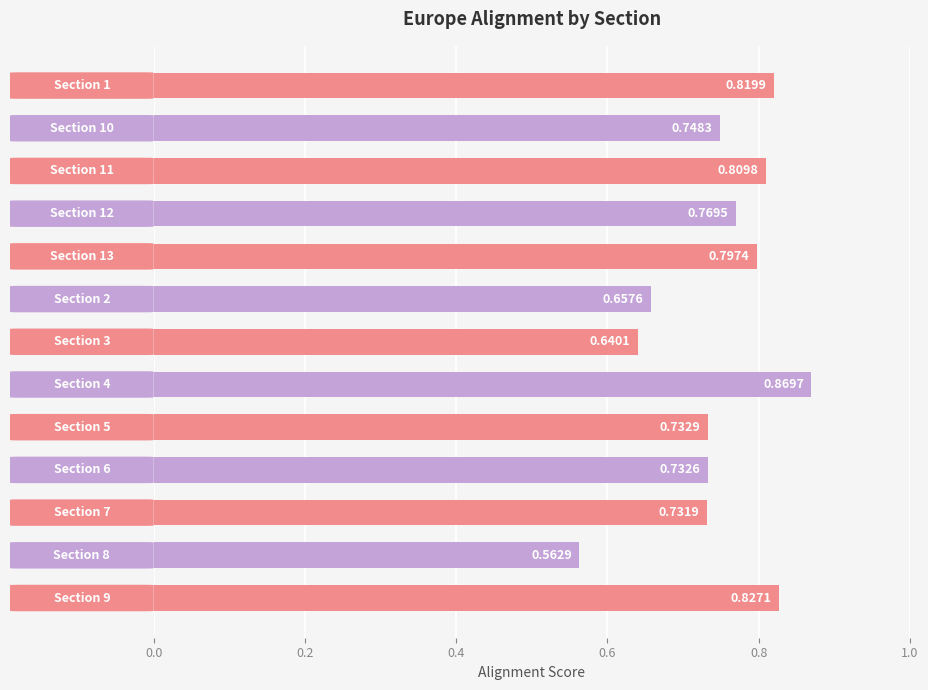

What is the difference between the second highest and minimum values?

0.3